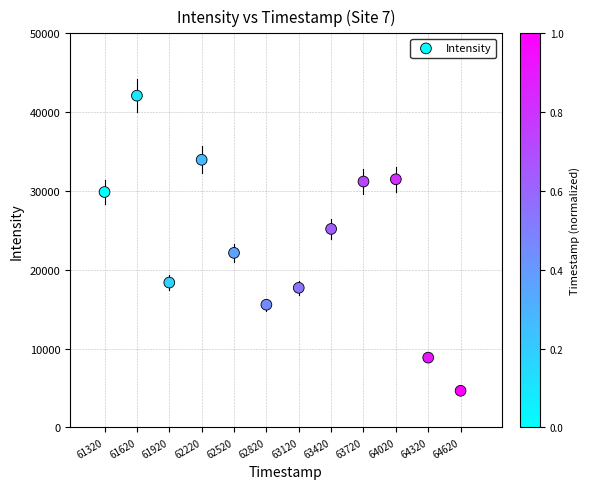

What is the range of Y values (max minus min)?

37446.8